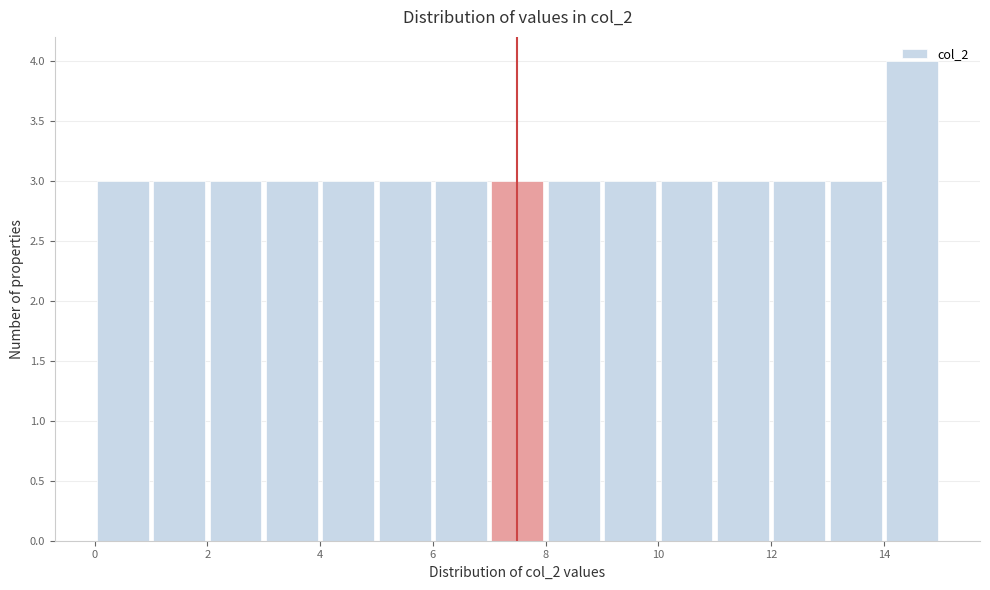

Over which range of the x-axis is the bar tallest?

14 to 15